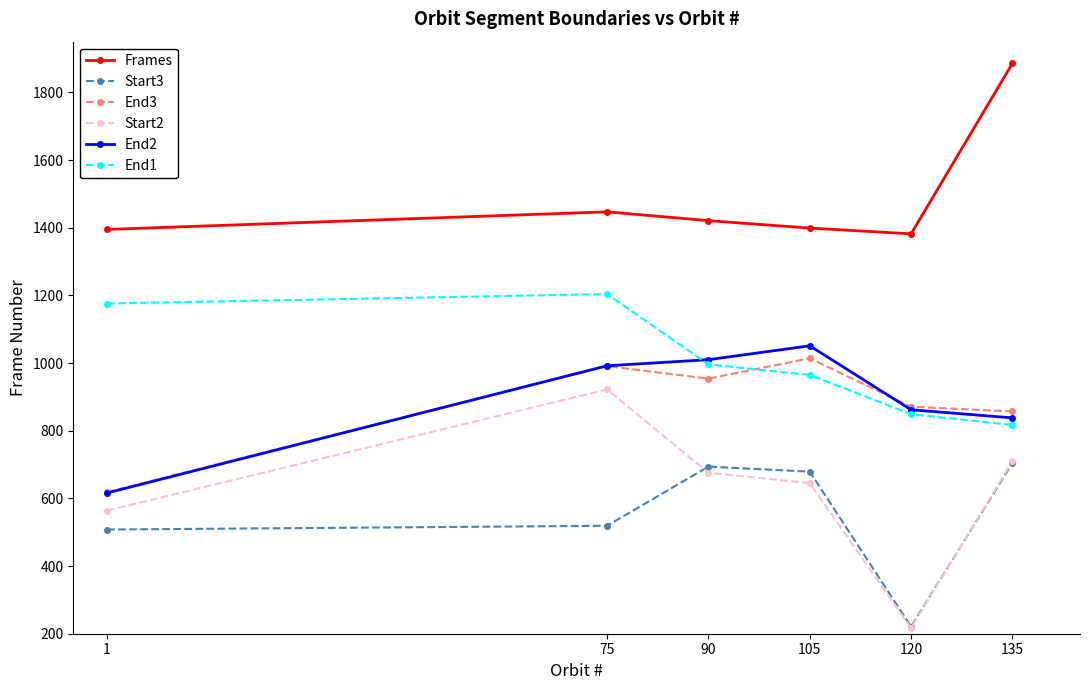

True or false: End2 and Frames cross at least once.

False